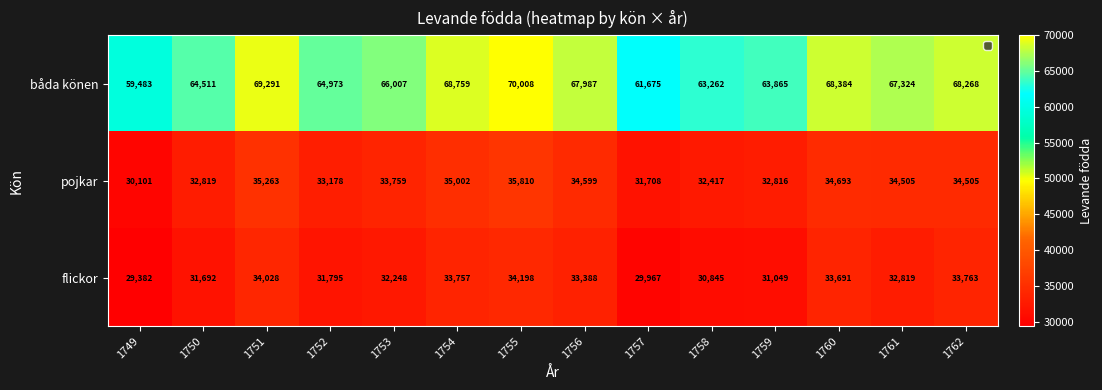

What is the approximate value of pojkar at 1758, to the nearest 100?

32400